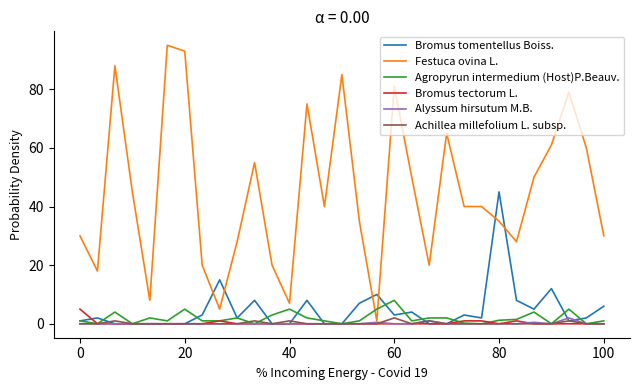

Which series has the widest spread of values?

Festuca ovina L.